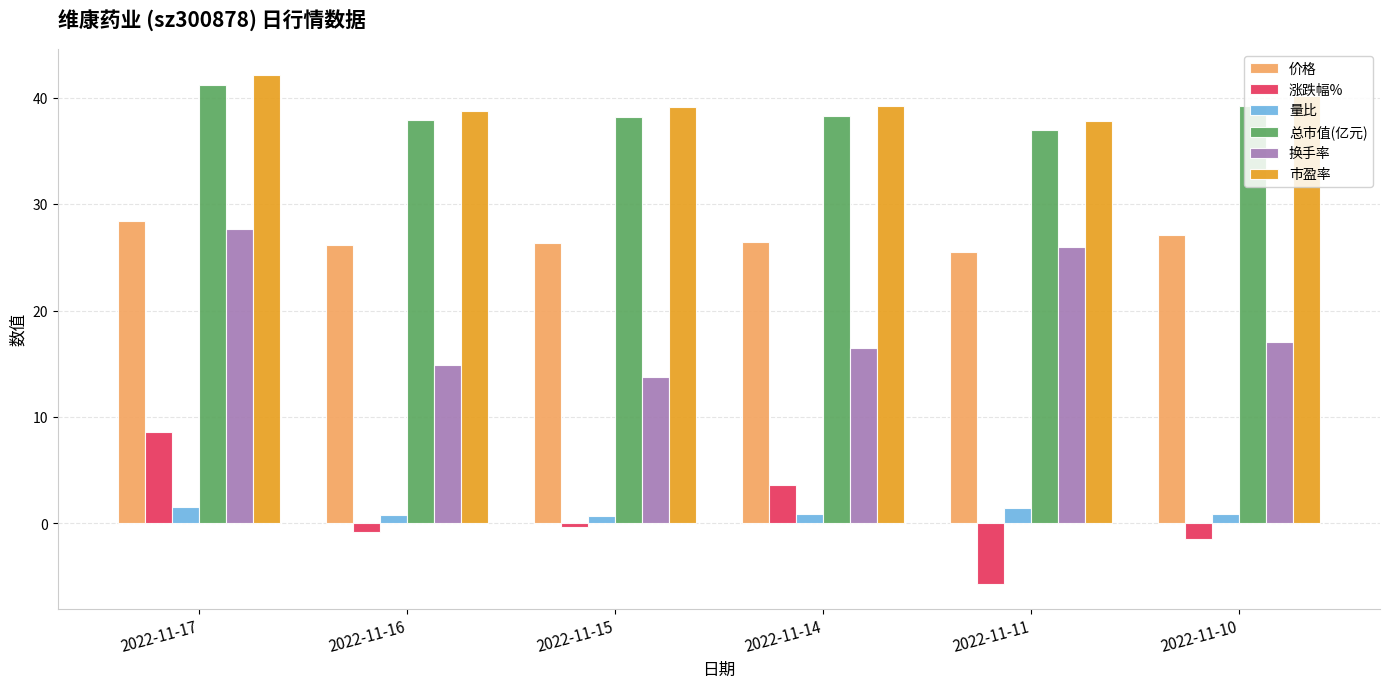

True or false: 价格 has a value of 48.6 at 2022-11-10.

False